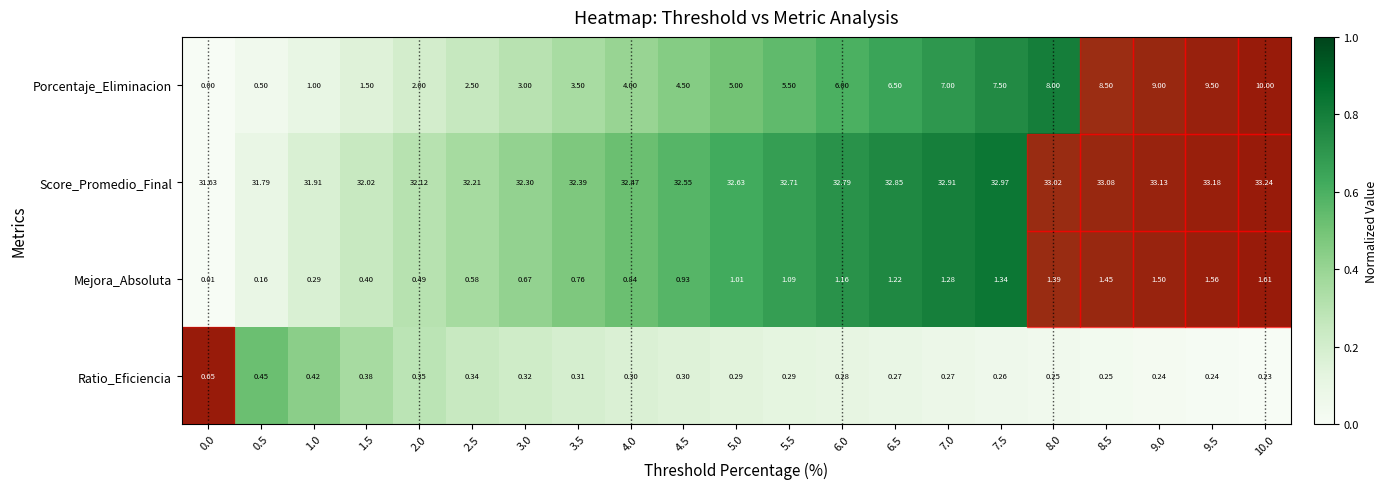

List the series in order of their peak value, highest first.

Score_Promedio_Final, Porcentaje_Eliminacion, Mejora_Absoluta, Ratio_Eficiencia